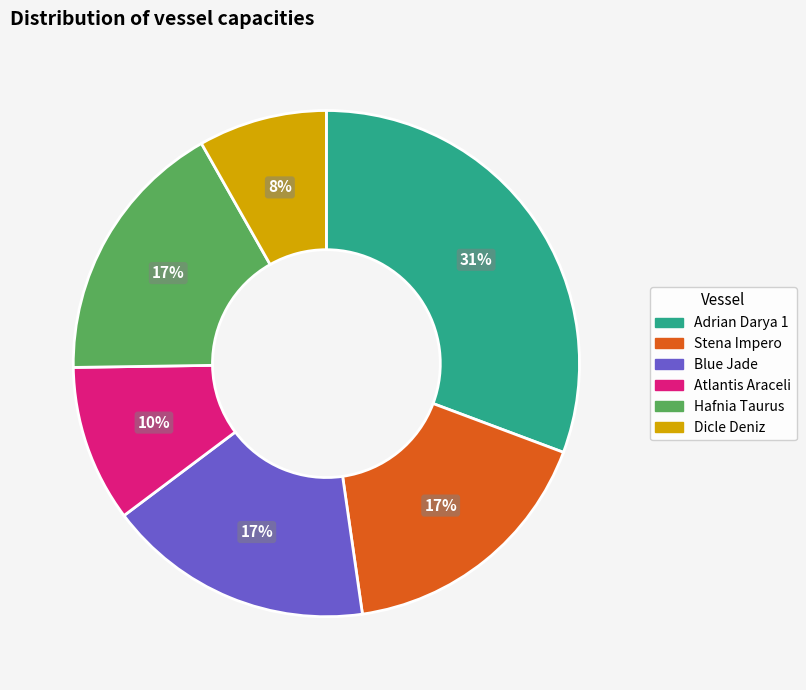

Which slice is the smallest?

Dicle Deniz